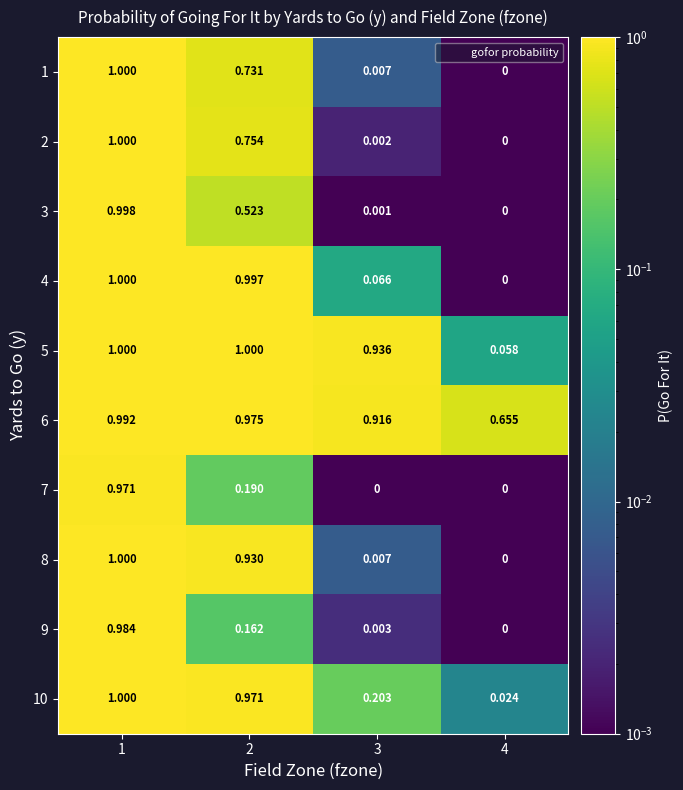

Is the value of 7 at 2 greater than the value of 8 at 4?

Yes